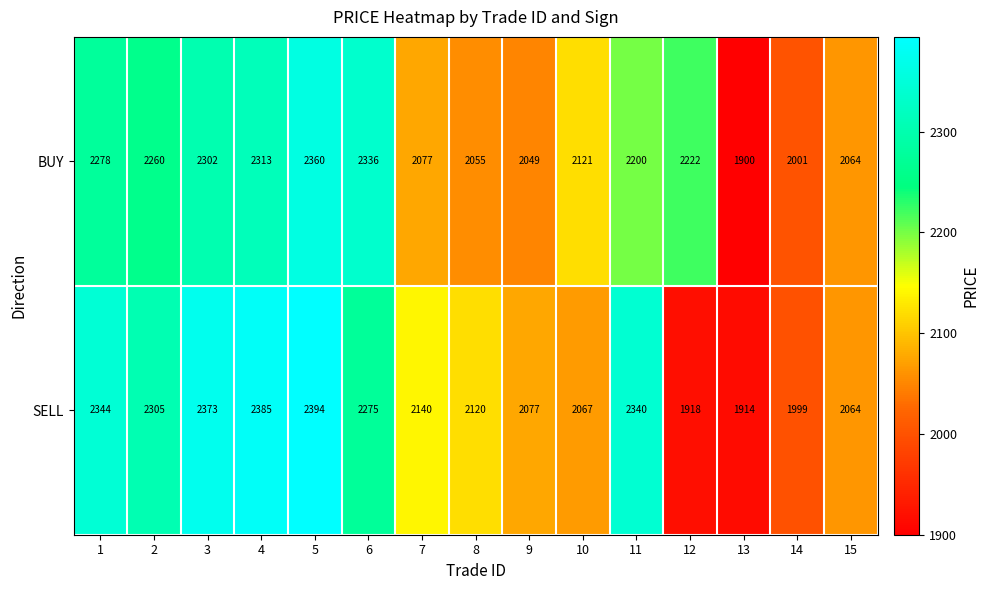

At which category is the sum across all series the highest?

5